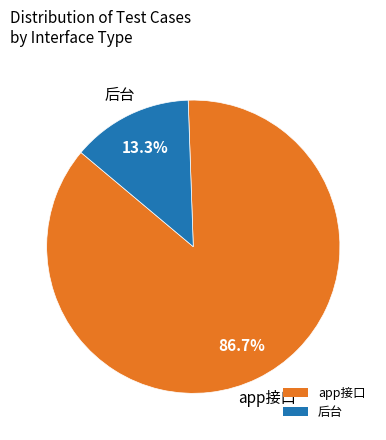

Approximately how many times larger is the value at app接口 compared to 后台?

6.5